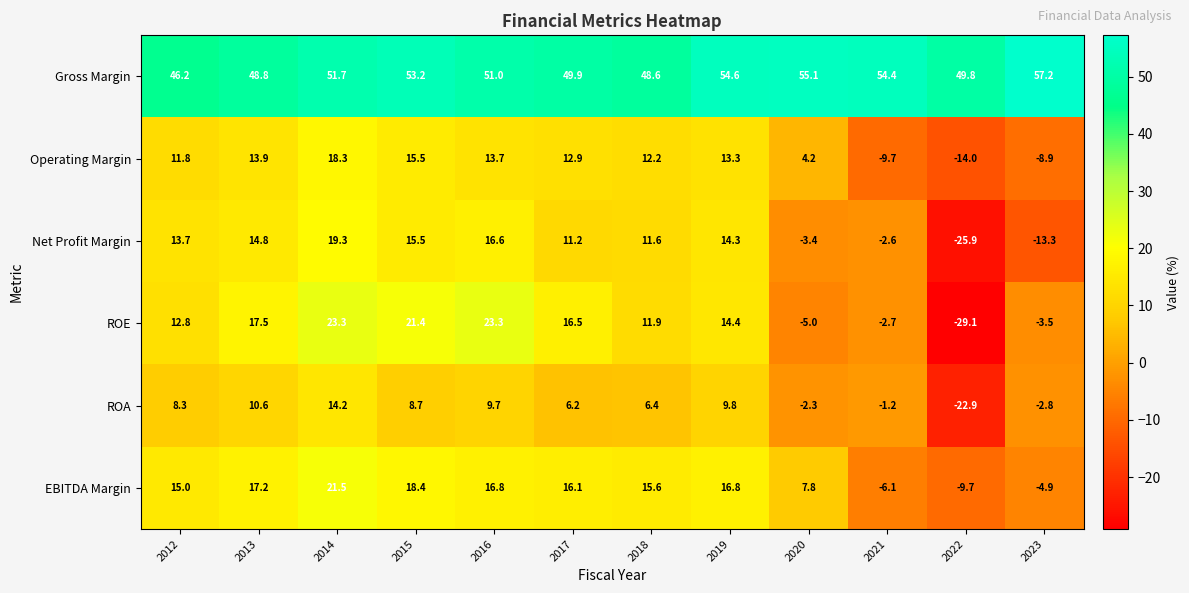

At how many categories does at least one series exceed 56?

1